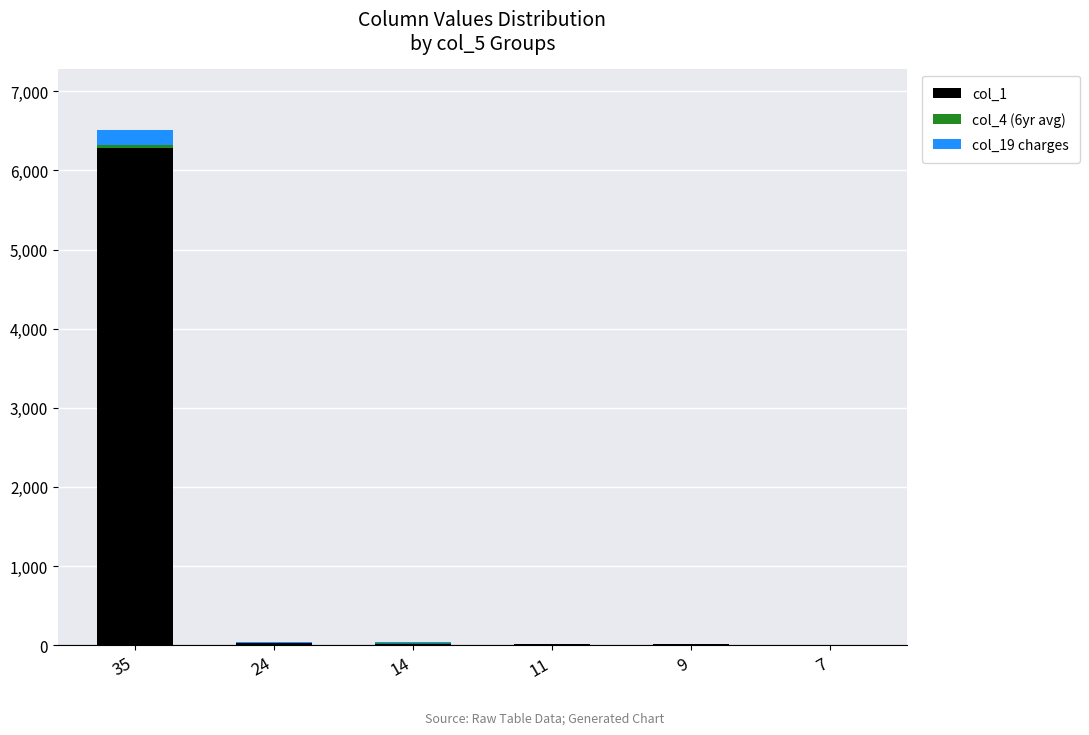

Are the bars horizontal?

No